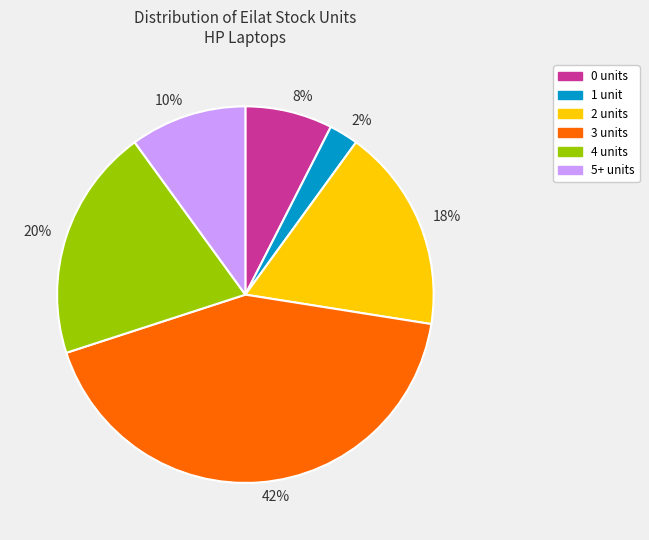

The 18% slice represents 12% of the pie. True or false?

False